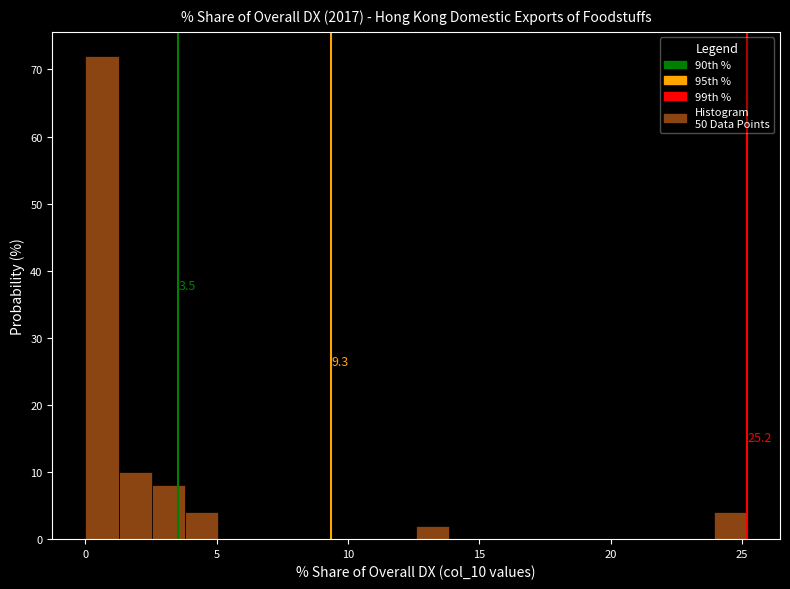

Read against the x-axis, roughly where is the centre of the tallest bar?

0.5